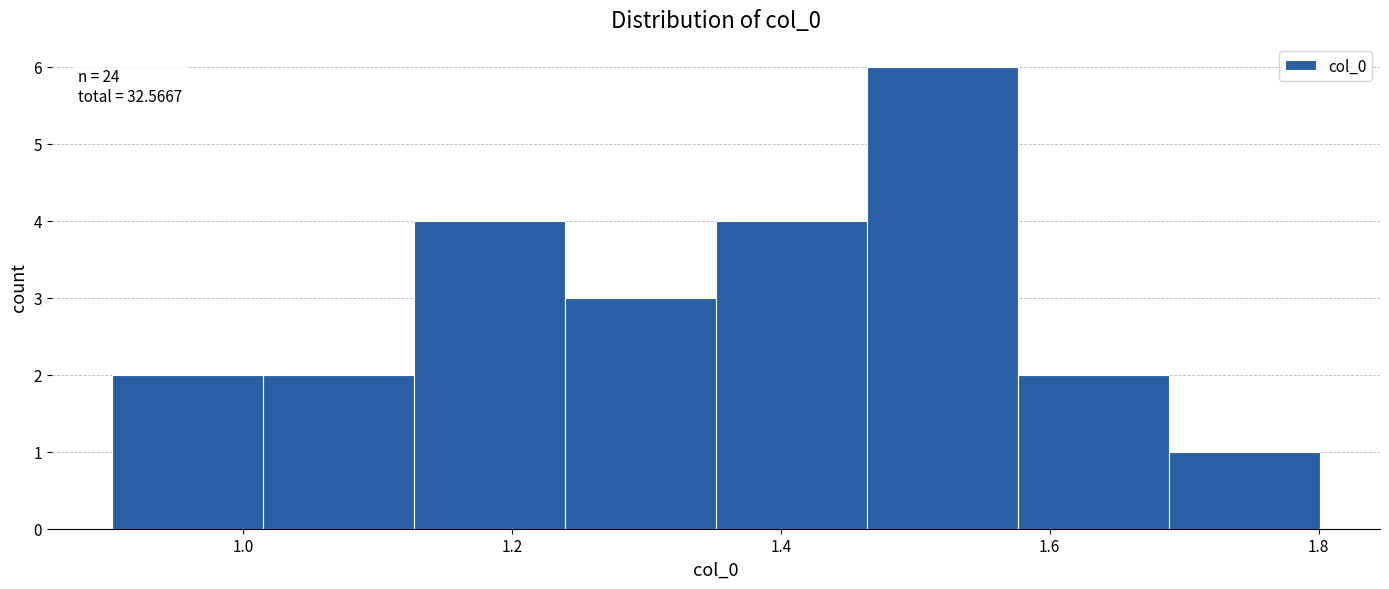

Which range on the x-axis has the tallest bar?

1.46 to 1.58